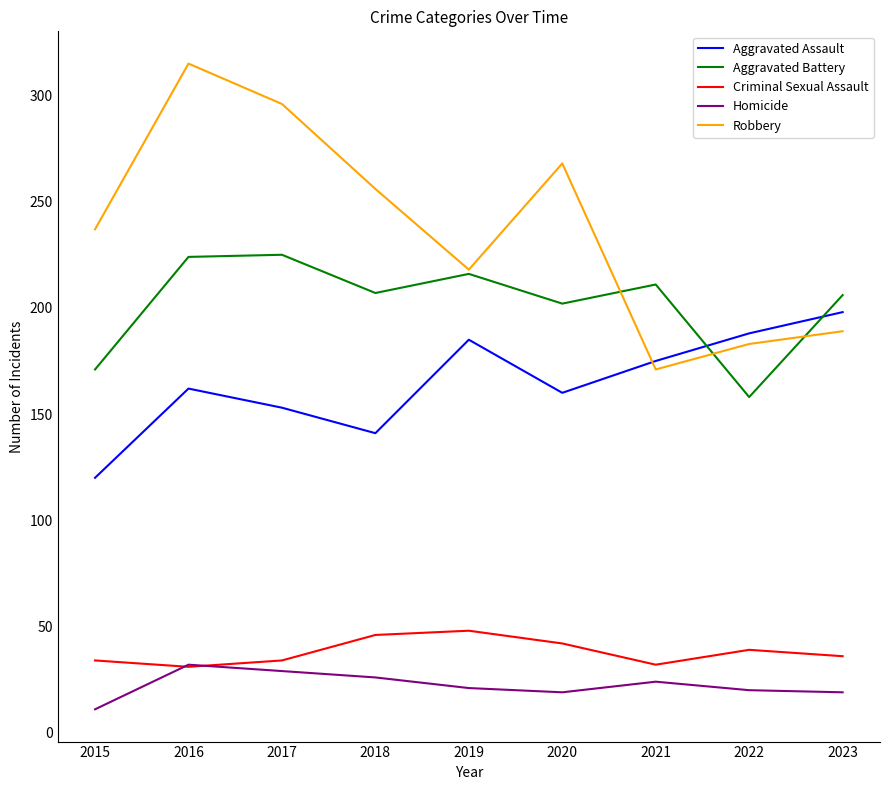

Does the chart have visible grid lines?

No